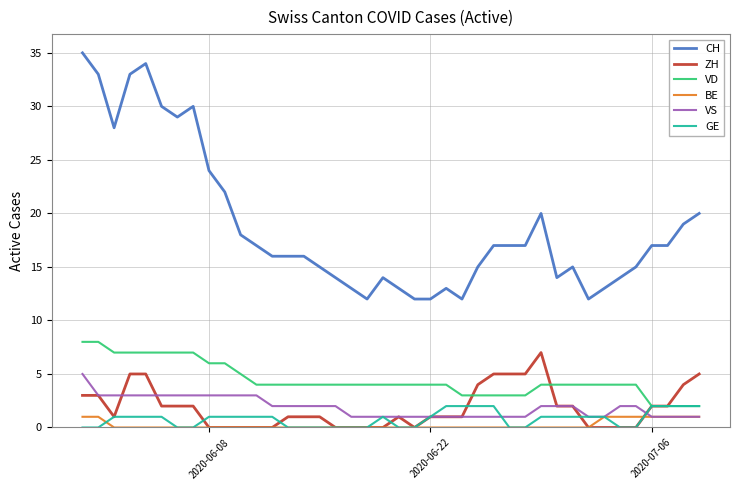

True or false: VS and VD intersect in this chart.

False